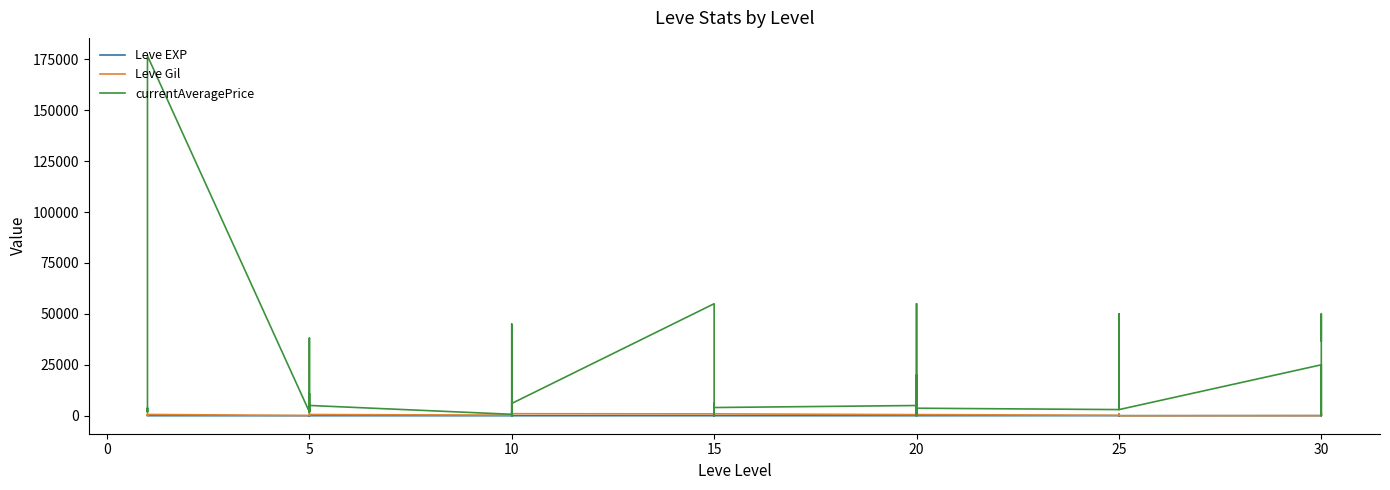

Reading right to left, what are all the values shown in this chart?

Leve EXP: 62	31	64	31	12	36	39	8	36	47	8	12	17	28	16	9	14	18	24	7	13	18	9	13	9	3	7	4	3	2	5	2	6	4	1	1	1	1	1	1
Leve Gil: 560	330	910	70	0	390	990	660	390	200	570	960	120	10	800	540	920	910	790	170	40	910	990	90	430	780	880	280	600	490	220	790	840	110	630	690	160	630	690	330
currentAveragePrice: 36750	50000	55	25000	3000	50000	9283	3693	12007	3018	3693	55000	0	20000	0	5019	4028	6031	0	702	4916	55000	6031	0	45000	675	8	700	5047	1604	10945	1997	38142	1894	176697	2219	1893	3742	3763	1820